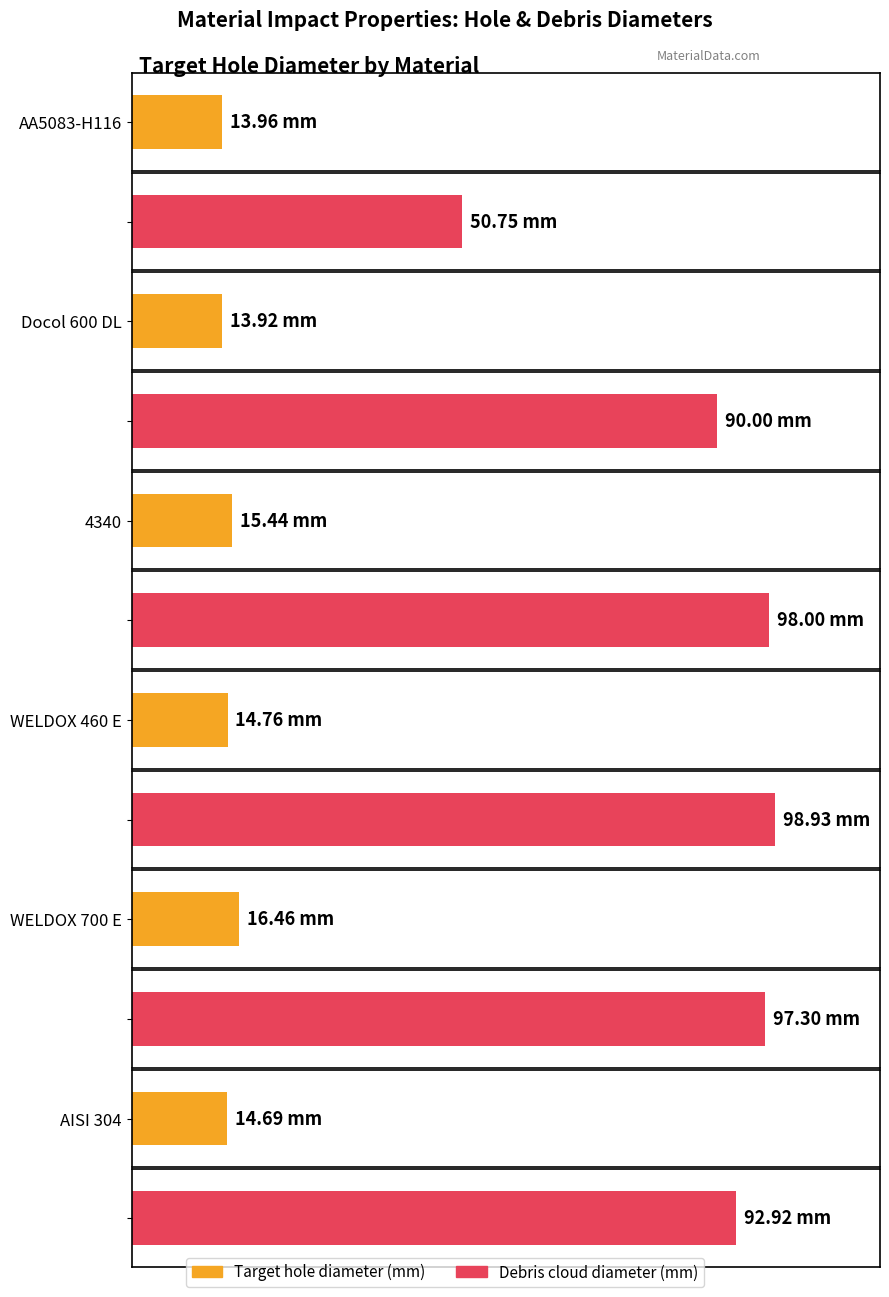

At which category is the sum across all series the highest?

WELDOX 700 E